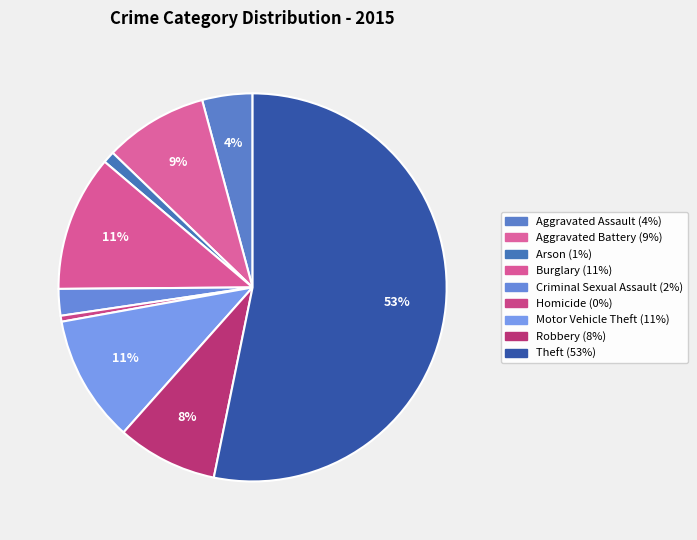

How many slices are in this pie chart?

9